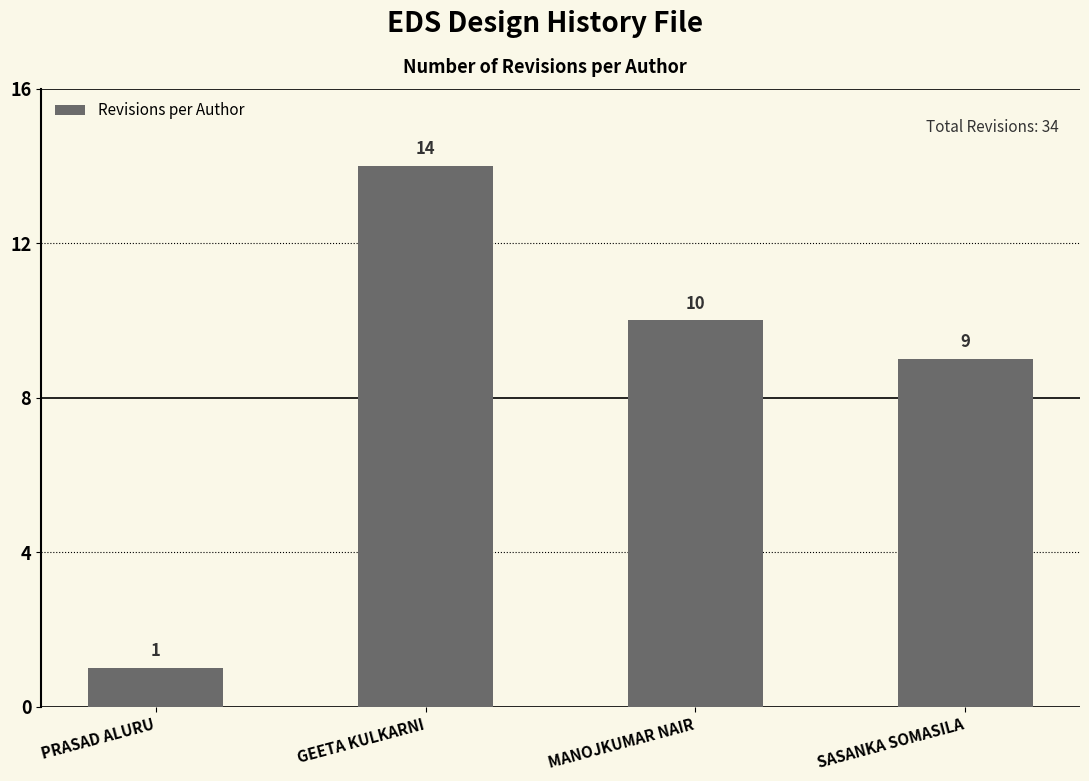

What is the difference between the values at MANOJKUMAR NAIR and GEETA KULKARNI?

4